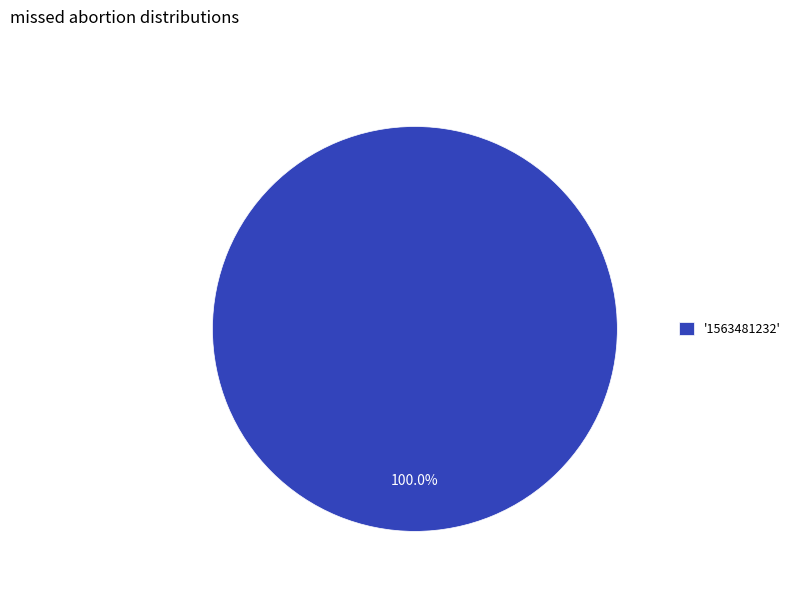

What is the majority slice?

'1563481232'